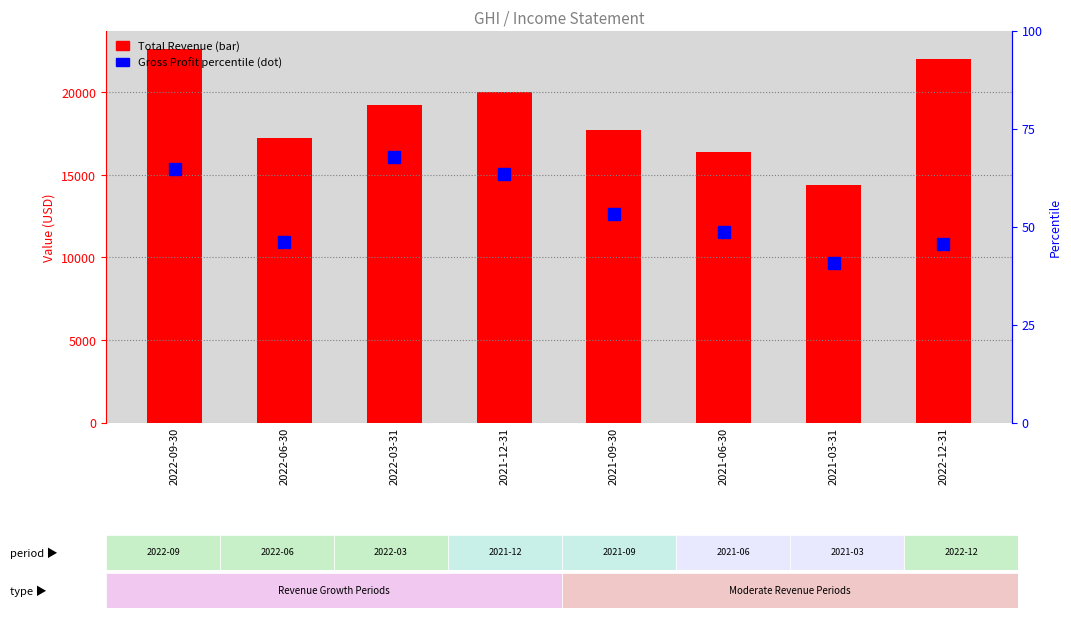

At which category does the chart reach its peak across all series?

2022-09-30